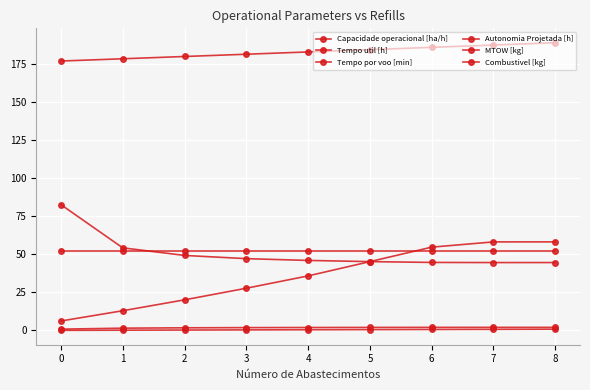

The value of Tempo util [h] at 1 is 54.2. True or false?

True